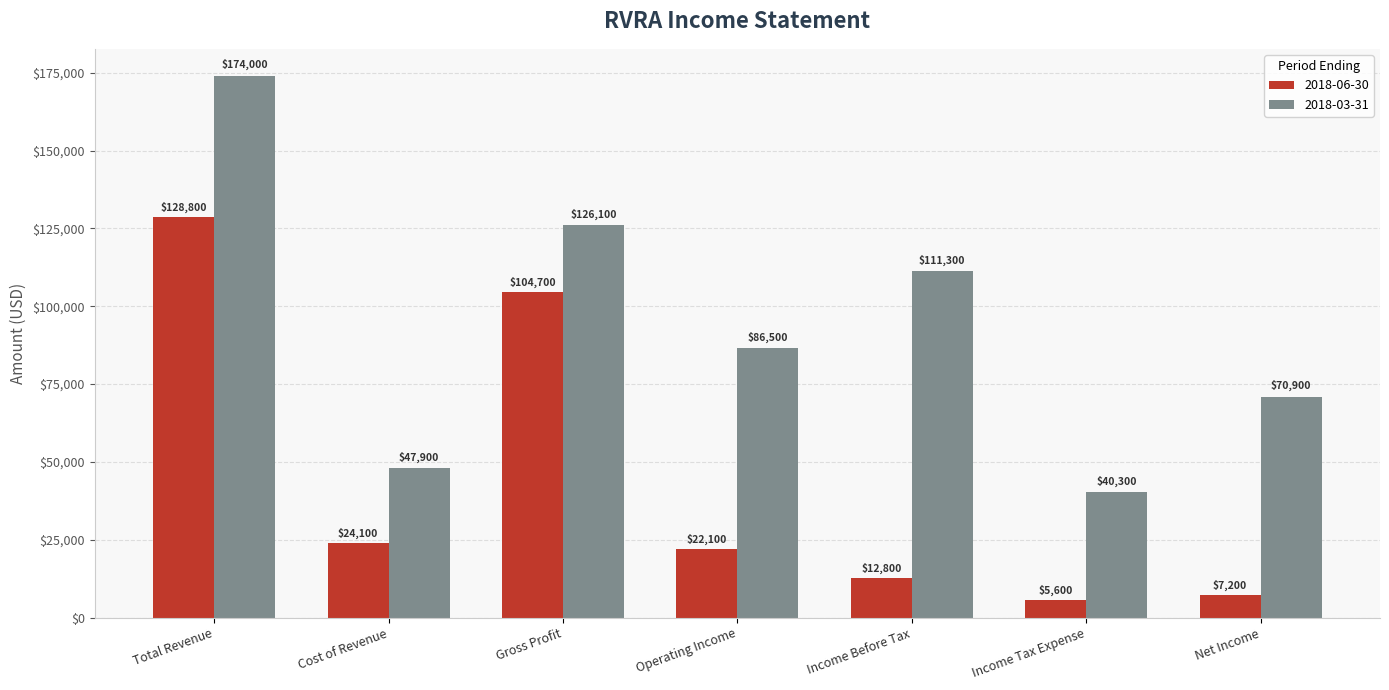

What is the difference between the highest and lowest values at Income Before Tax?

98500